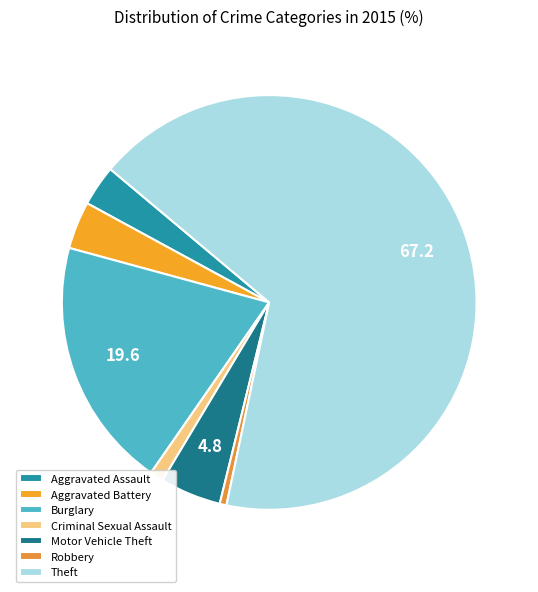

Do Aggravated Assault and Criminal Sexual Assault together represent more than half of the pie?

No